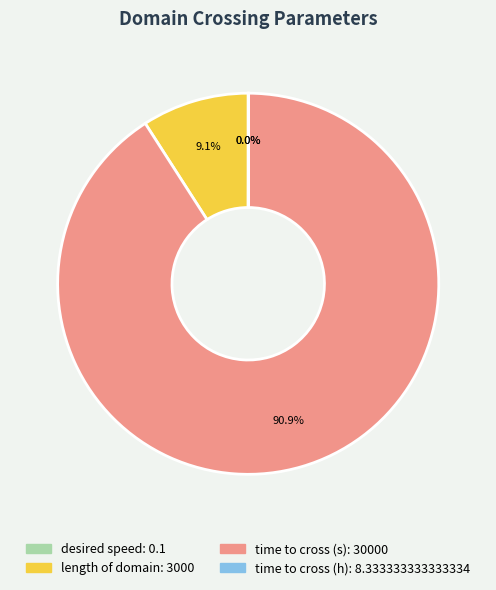

Is it true that length of domain is 3% of the pie?

False